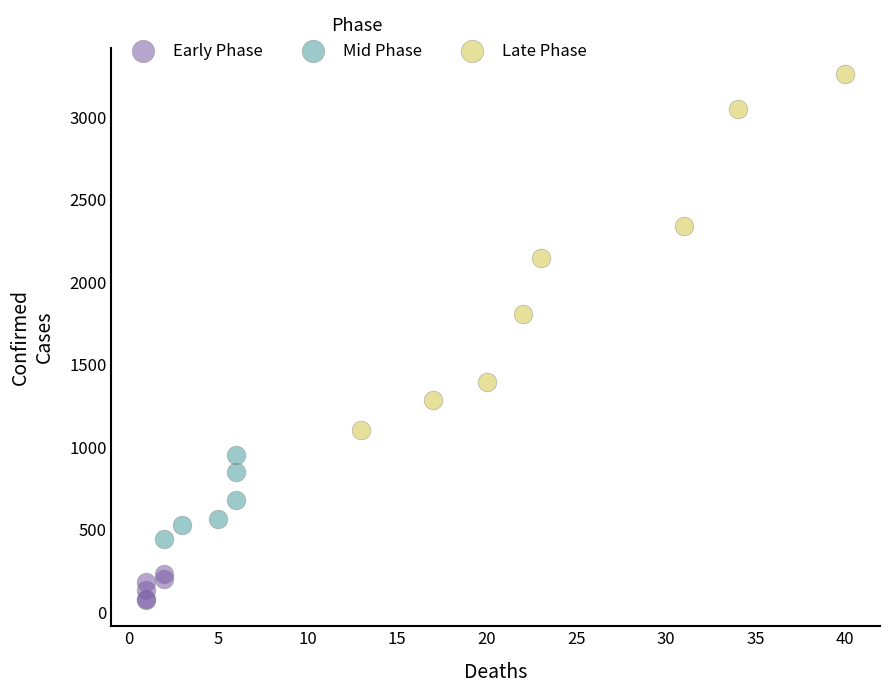

Which series has the widest spread of Y values?

Late Phase